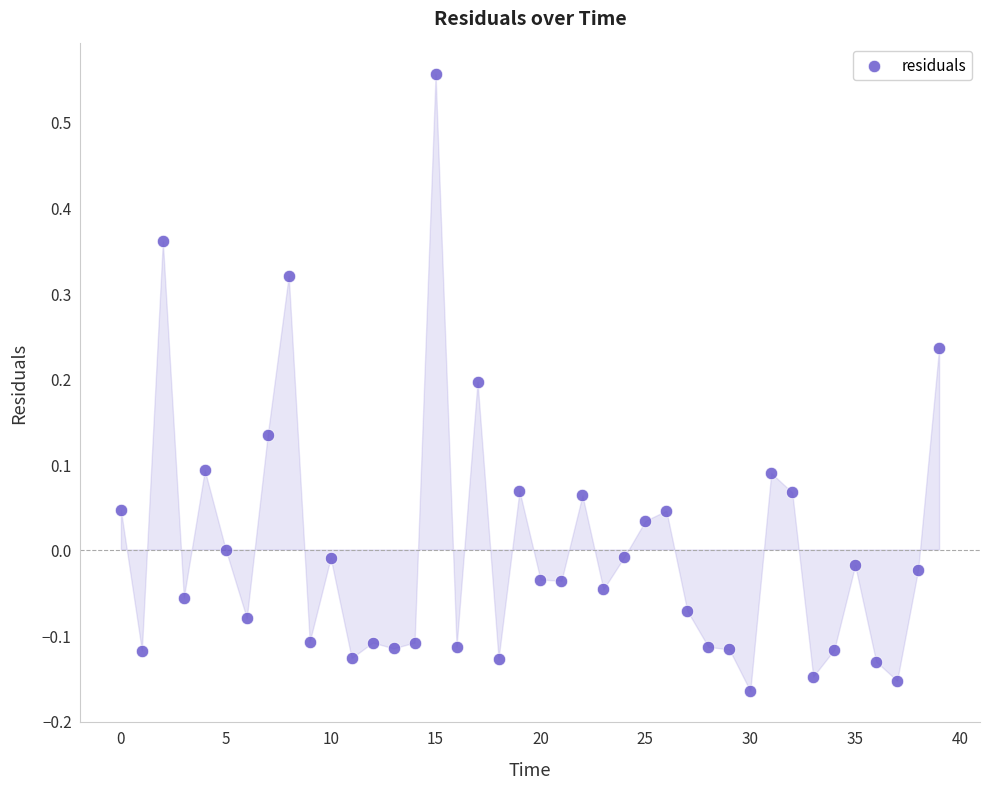

What is the range of Y values (max minus min)?

0.7